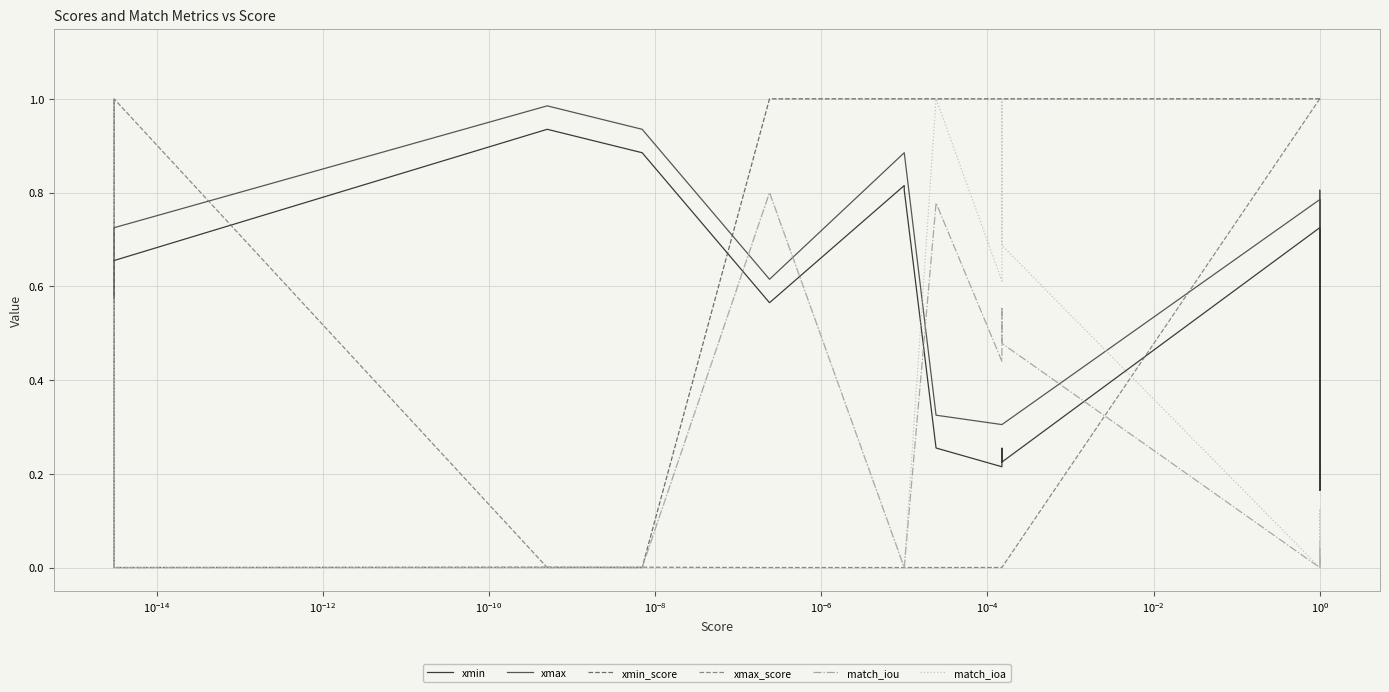

Is it true that xmin equals 1.1 at 12?

False